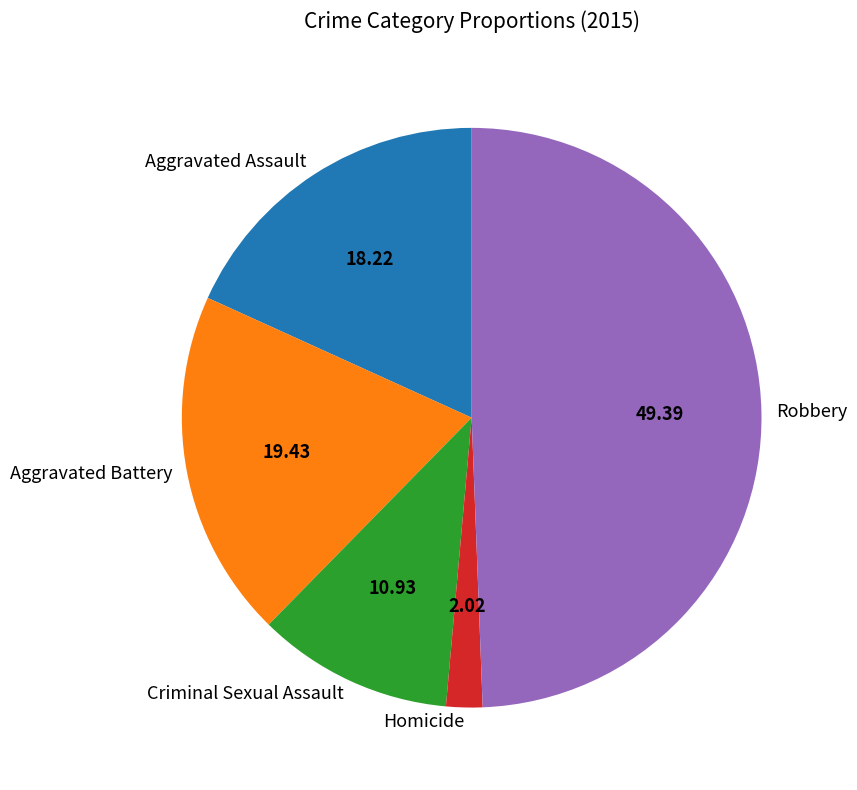

True or false: Homicide accounts for 2% of the total.

True